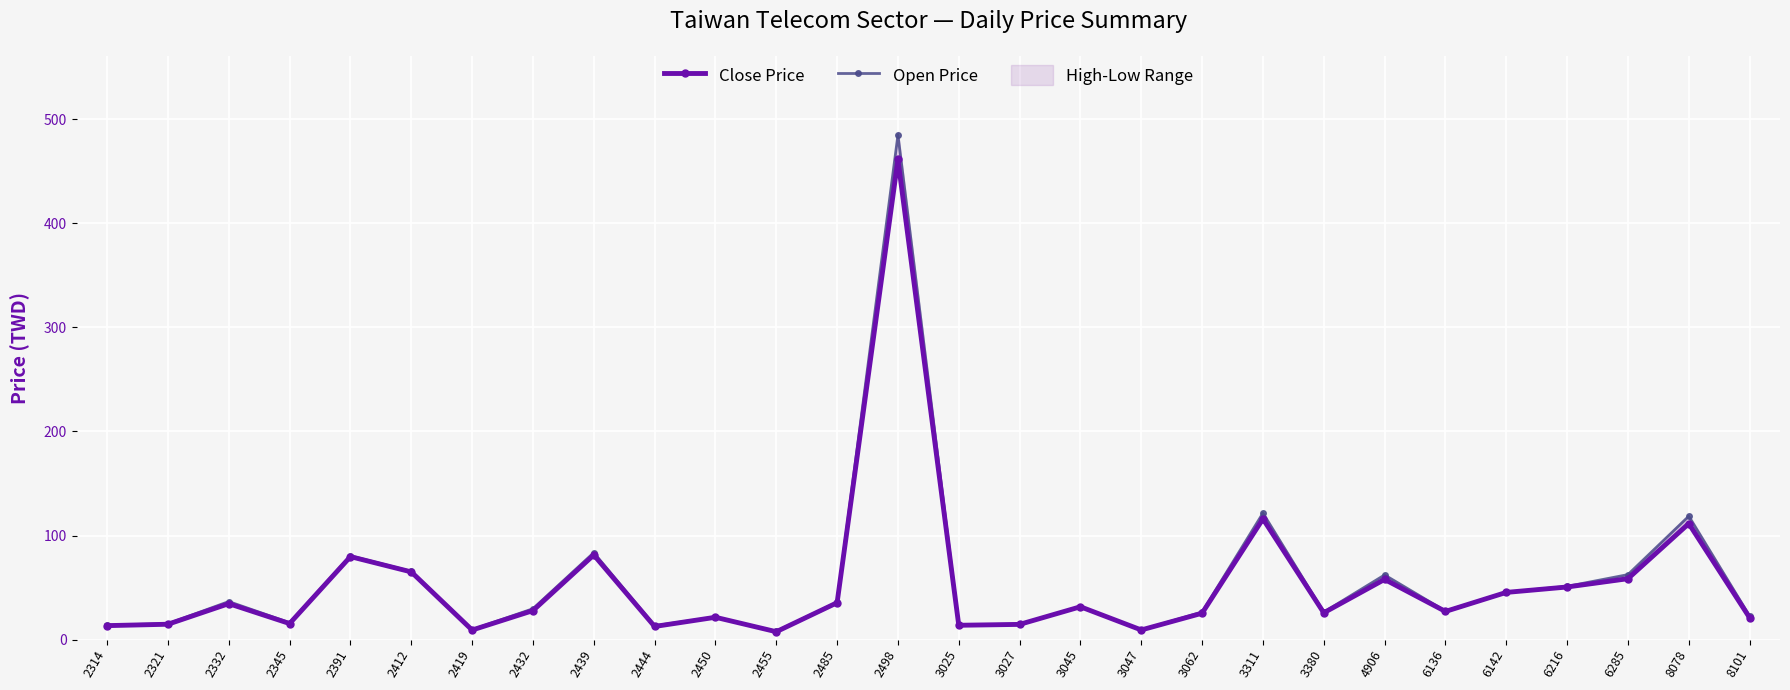

Reading left to right, what are all the values shown in this chart?

Close Price: 13.3	14.7	34.5	15.3	79.7	65.0	9.1	27.8	81.3	12.6	21.4	7.5	35.4	461.5	13.7	14.6	31.5	9.2	25.3	116.0	25.7	57.8	27.0	45.3	50.5	58.5	111.5	21.0
Open Price: 13.9	15.2	36.5	16.1	80.5	65.5	9.5	29.6	83.5	13.3	21.5	7.8	35.8	485.0	14.2	14.8	31.6	9.2	26.4	121.5	26.3	62.1	27.4	45.5	51.1	62.4	118.5	22.7